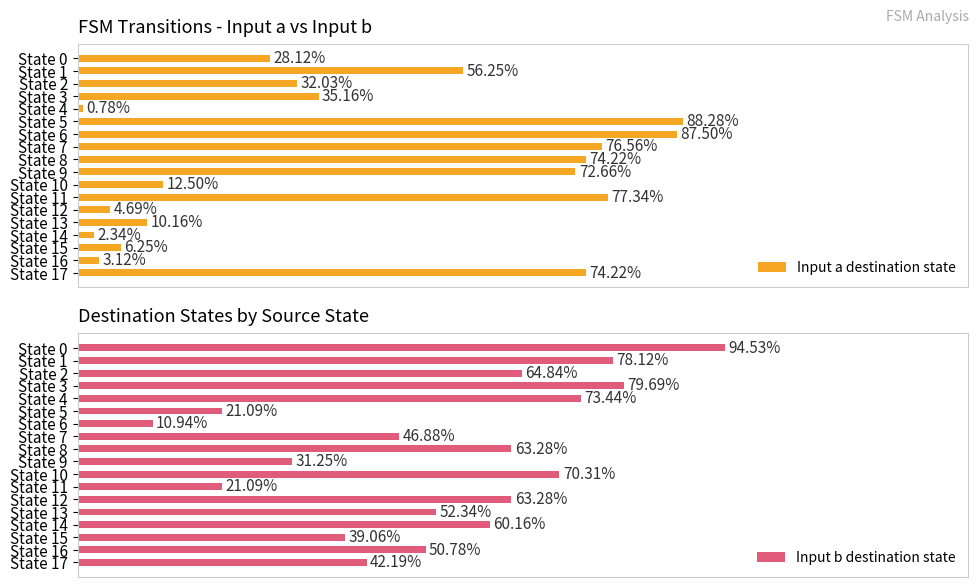

What is the average value of the Input a destination state series?

41.2